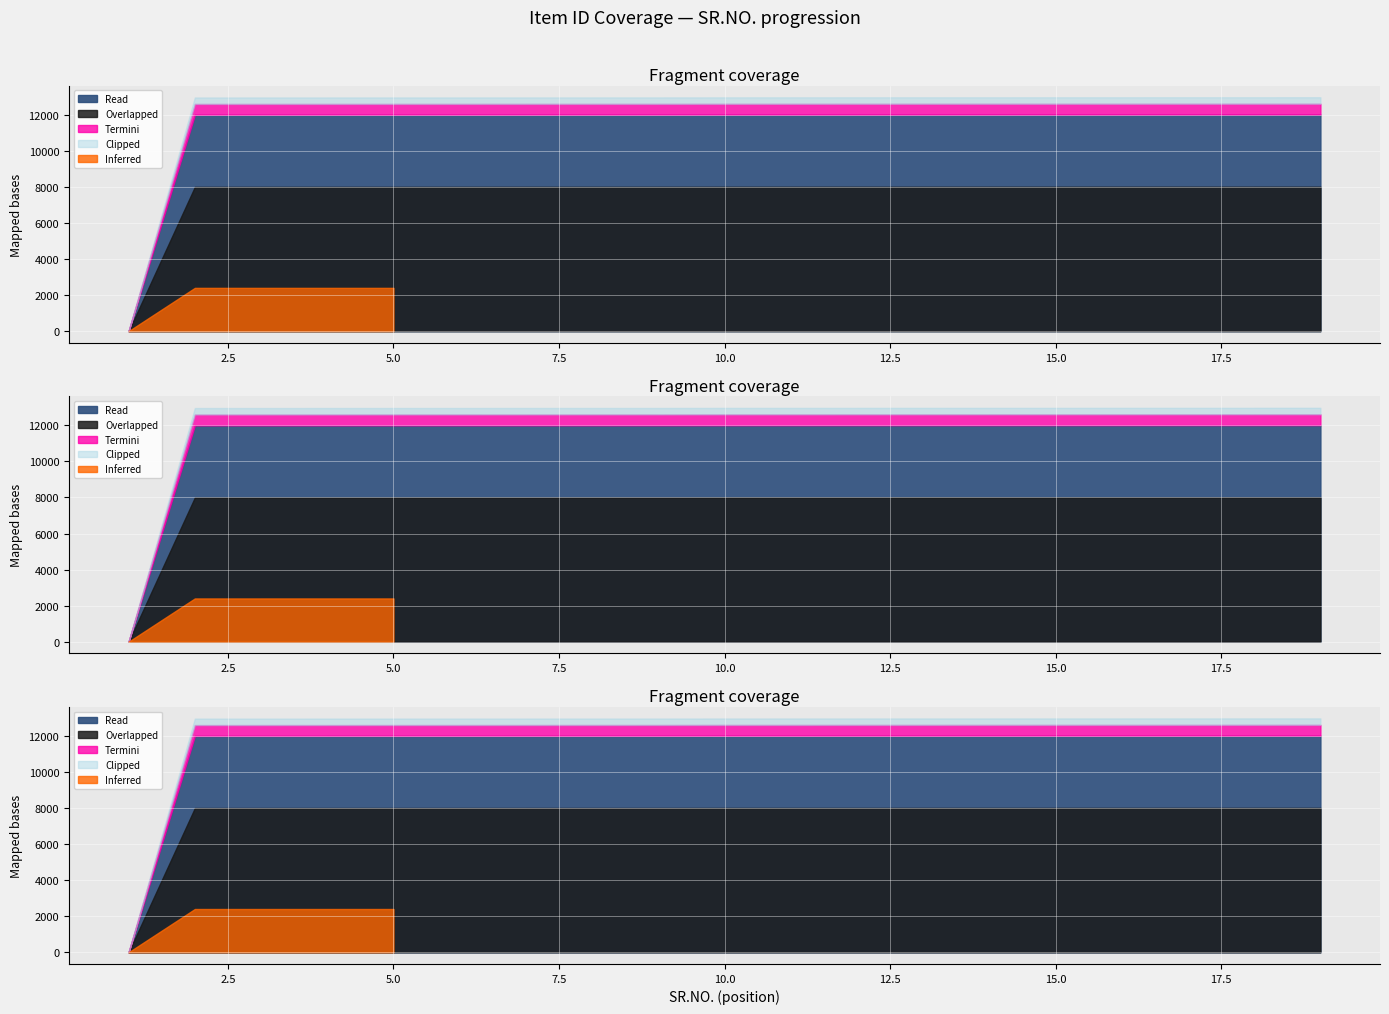

The value at 1 is 1. True or false?

False